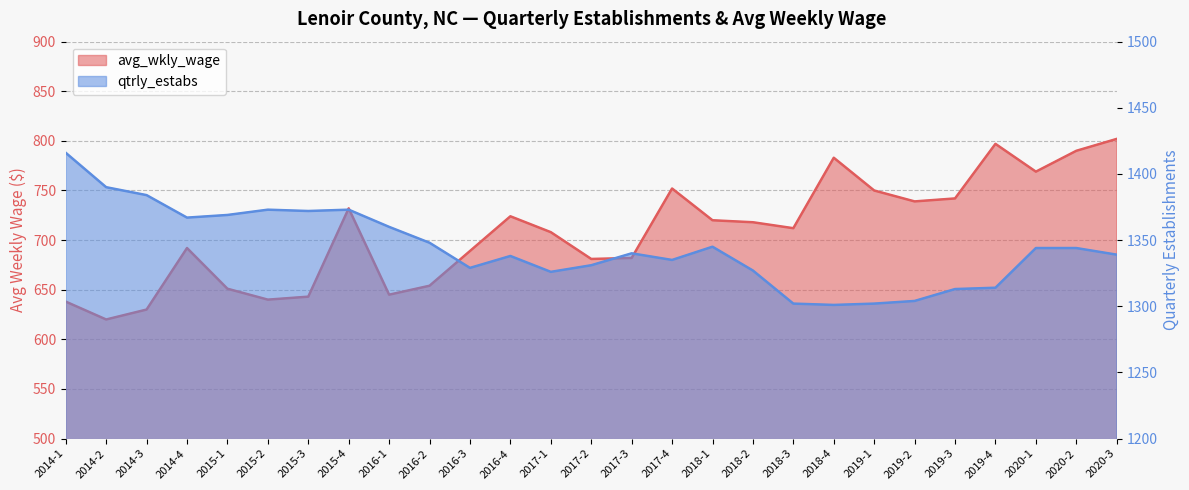

At which category is the sum across all series the highest?

2020-3